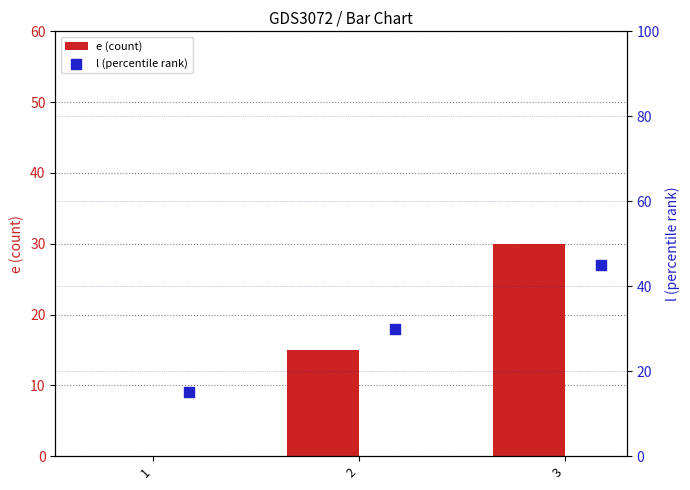

At how many categories does at least one series exceed 29?

2